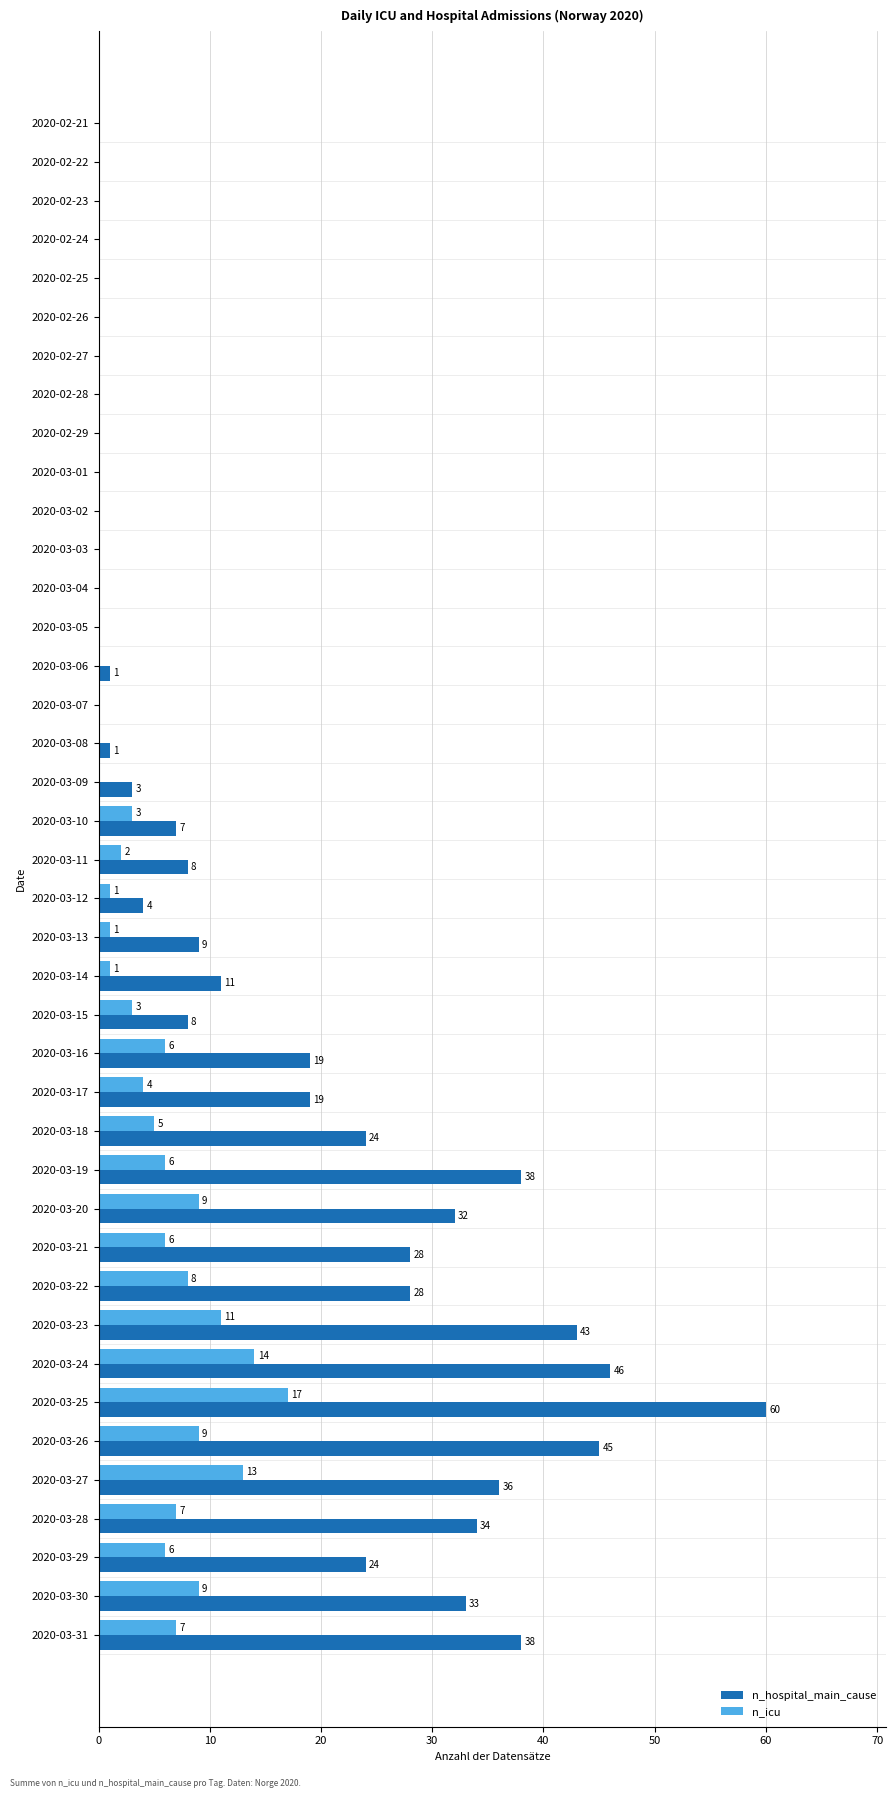

Is the value of n_icu at 2020-03-28 greater than the value of n_hospital_main_cause at 2020-03-18?

No